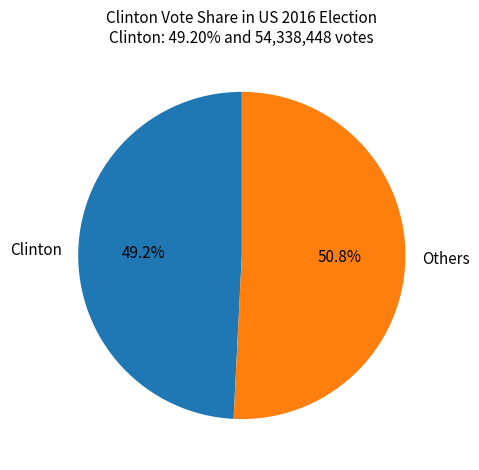

Which category has the biggest portion of the pie?

Others